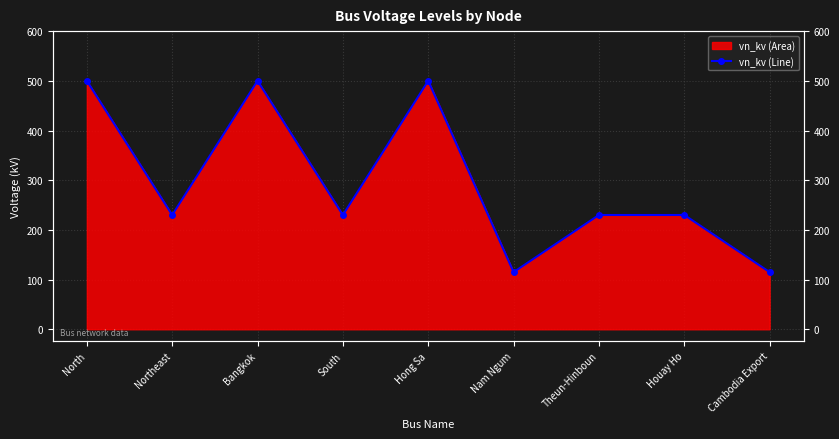

Reading left to right, transcribe all the data shown in this chart.

500	230	500	230	500	115	230	230	115